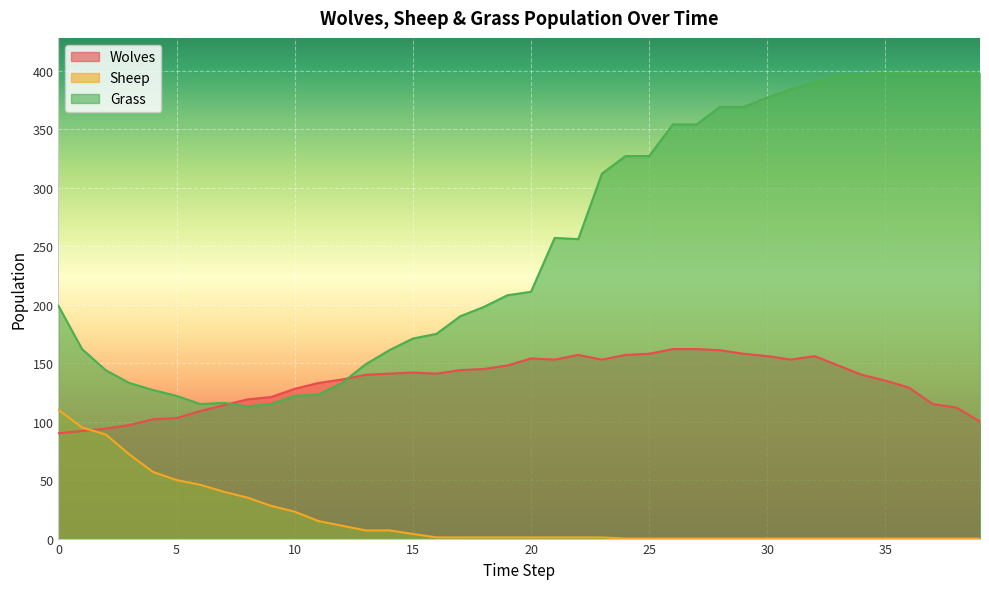

Reading left to right, extract all data points from this chart.

Wolves: 0=90	1=92	2=94	3=97	4=102	5=103	6=109	7=114	8=119	9=121	10=128	11=133	12=136	13=140	14=141	15=142	16=141	17=144	18=145	19=148	20=154	21=153	22=157	23=153	24=157	25=158	26=162	27=162	28=161	29=158	30=156	31=153	32=156	33=148	34=140	35=135	36=129	37=115	38=112	39=100
Sheep: 0=110	1=95	2=89	3=72	4=57	5=50	6=46	7=40	8=35	9=28	10=23	11=15	12=11	13=7	14=7	15=4	16=1	17=1	18=1	19=1	20=1	21=1	22=1	23=1	24=0	25=0	26=0	27=0	28=0	29=0	30=0	31=0	32=0	33=0	34=0	35=0	36=0	37=0	38=0	39=0
Grass: 0=199	1=162	2=144	3=133	4=127	5=122	6=115	7=116	8=113	9=115	10=122	11=123	12=133	13=149	14=161	15=171	16=175	17=190	18=198	19=208	20=211	21=257	22=256	23=312	24=327	25=327	26=354	27=354	28=369	29=369	30=377	31=384	32=390	33=396	34=396	35=398	36=398	37=398	38=398	39=398